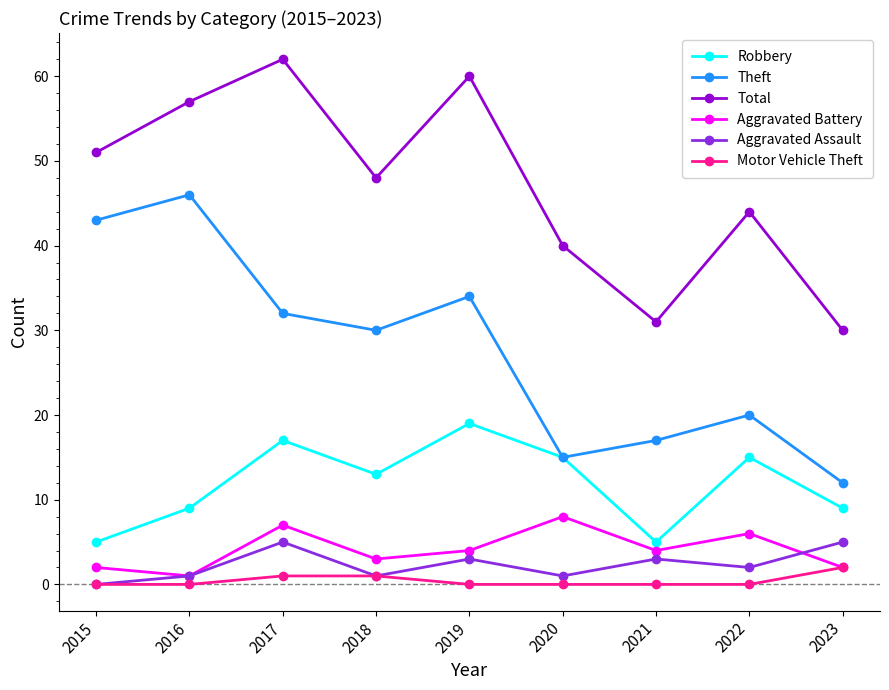

What is the minimum value for Robbery?

5